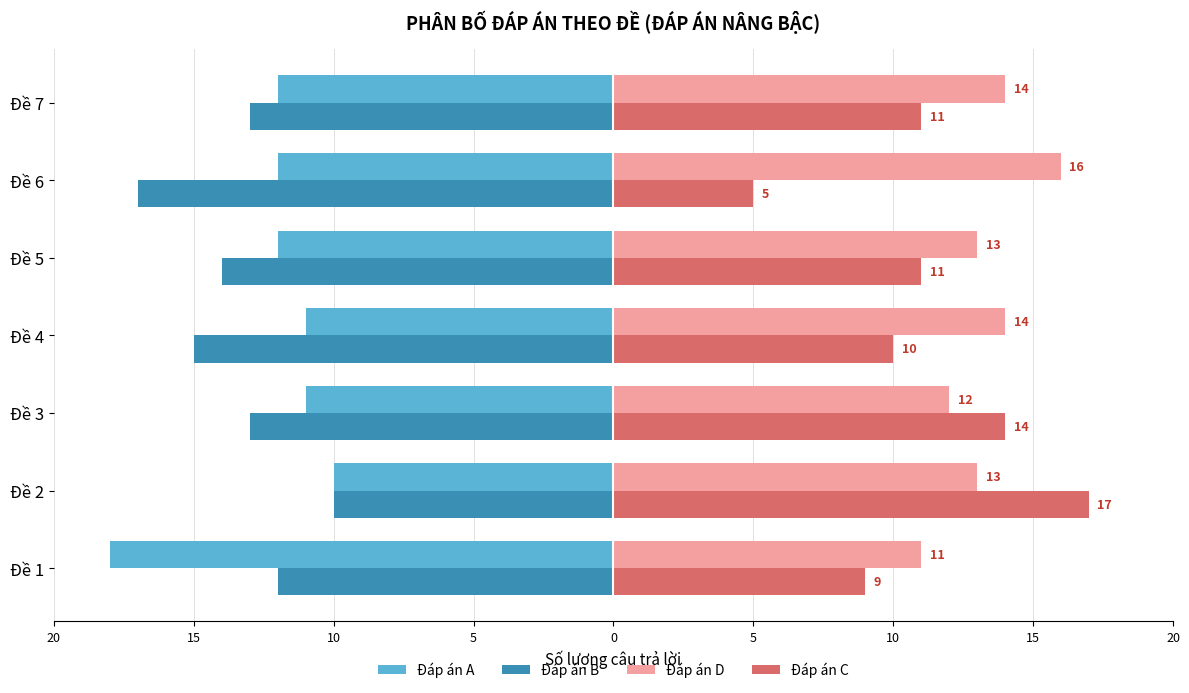

What is the sum of all Đáp án D values?

93